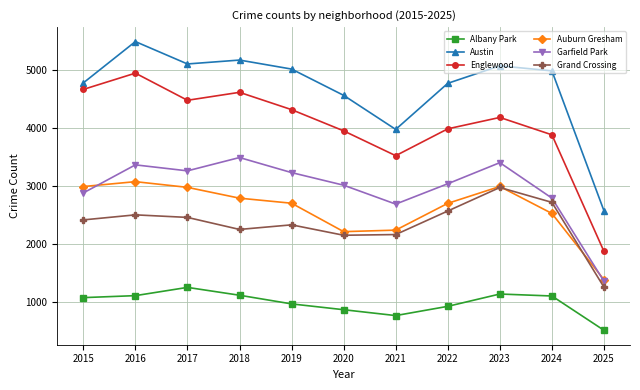

Is this an area chart (filled region under the line)?

No